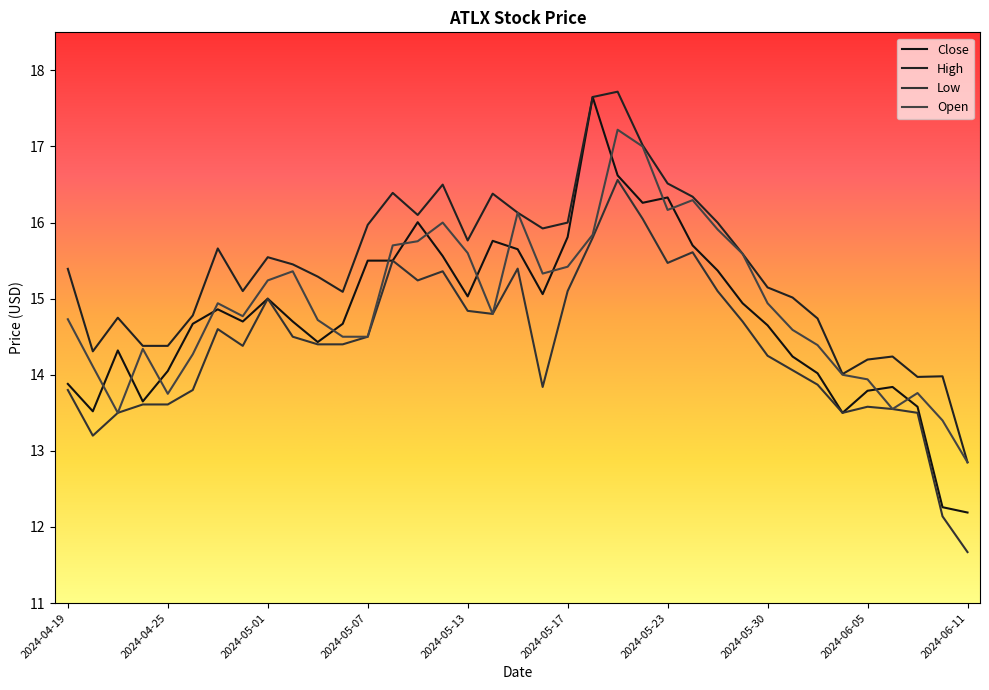

What is the value of the High point at the 8th from the left?

15.1